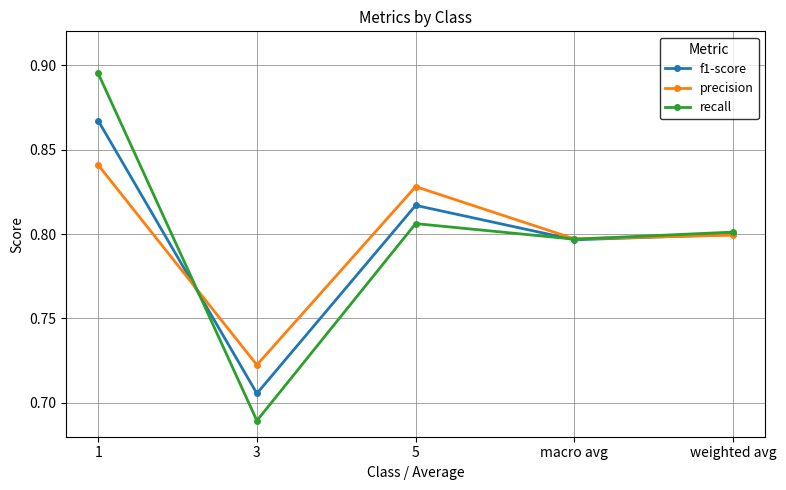

List the series in order of their peak value, lowest first.

precision, f1-score, recall